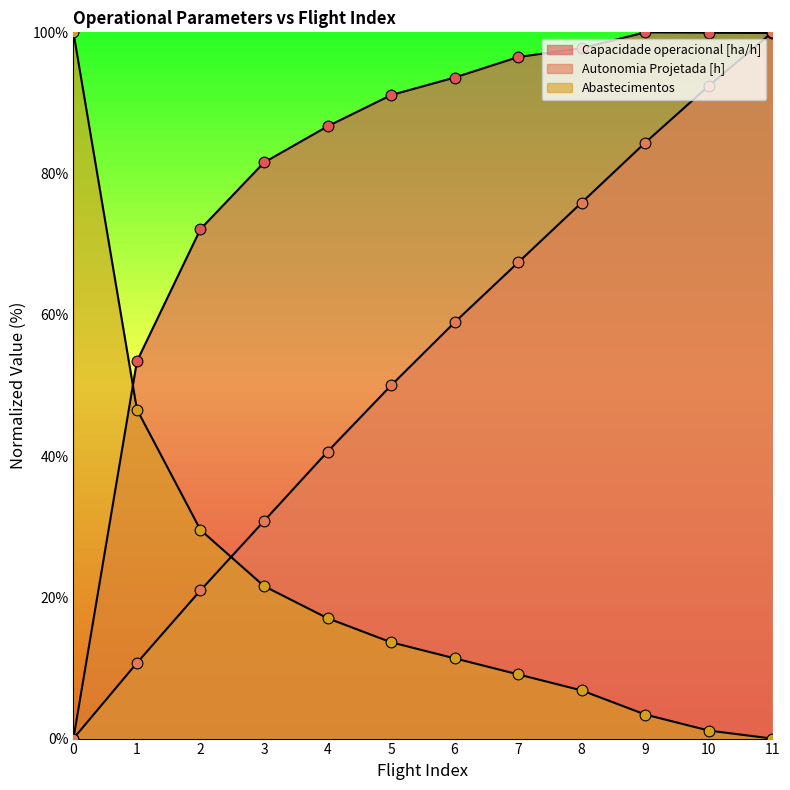

Which series has the largest Y range (max minus min)?

Capacidade operacional [ha/h]